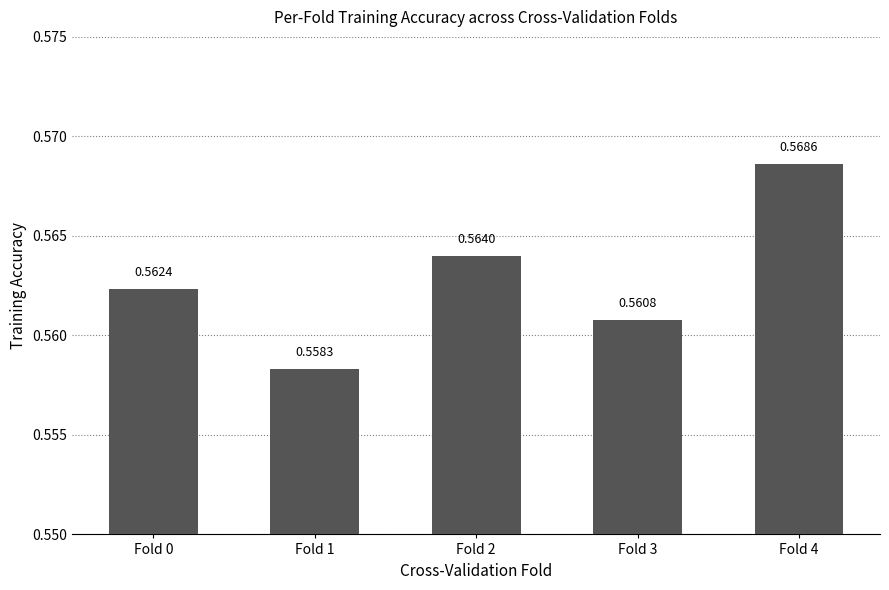

Between Fold 4 and Fold 2, which is larger?

Fold 4